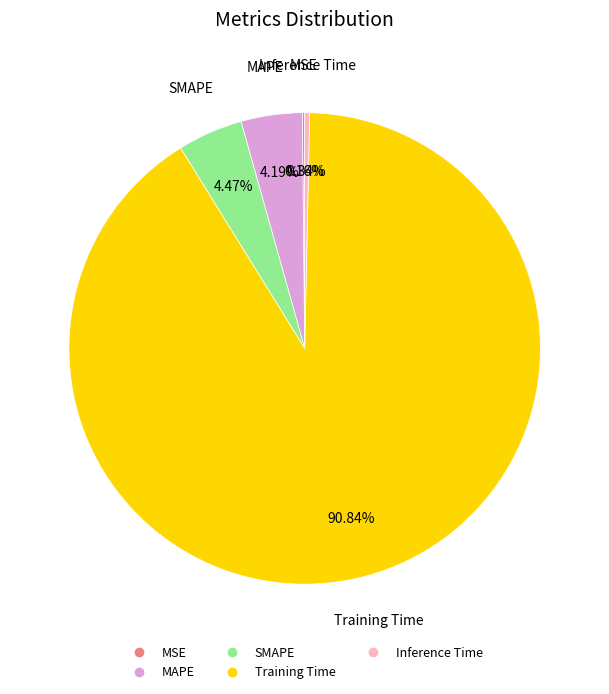

Do Inference Time and SMAPE together represent more than half of the pie?

No